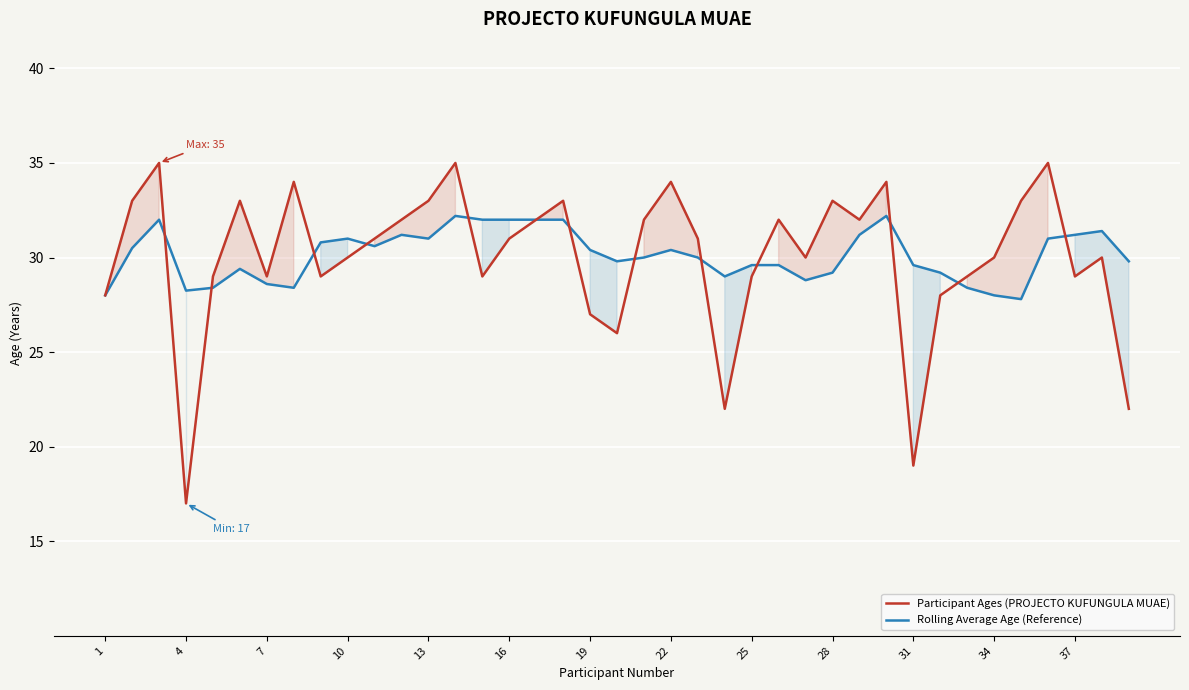

Is this an area chart (filled region under the line)?

No